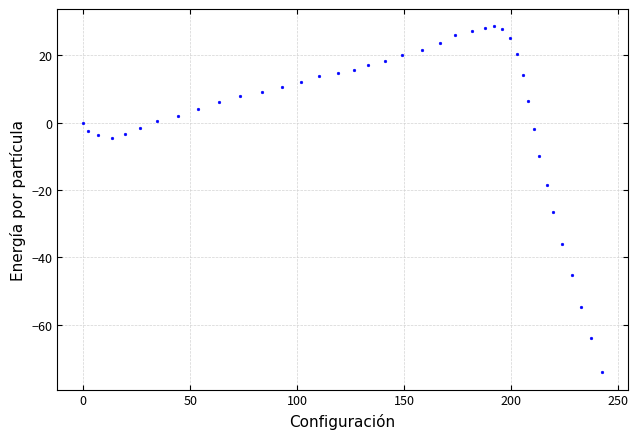

What is the range of Y values (max minus min)?

102.7